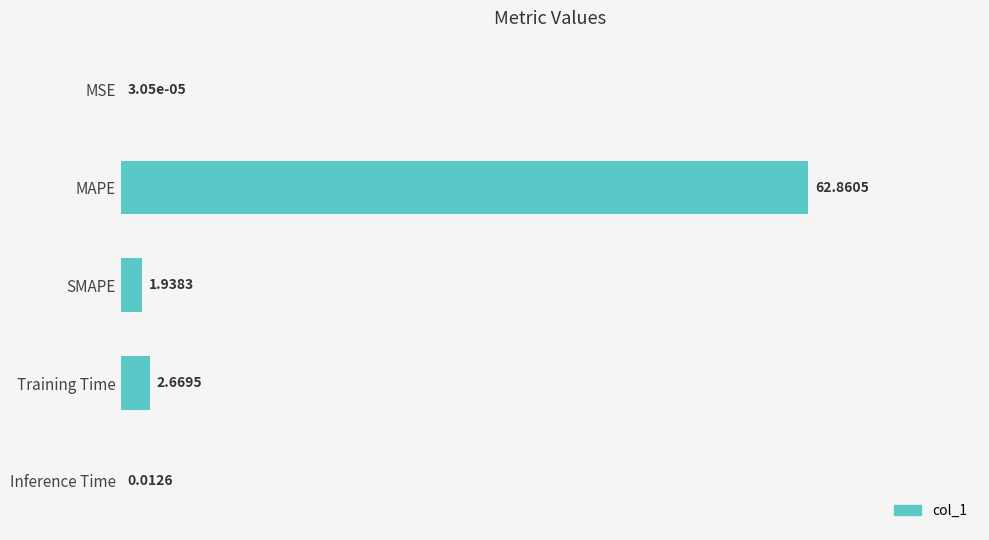

What is the sum of the values at SMAPE and Inference Time?

2.0